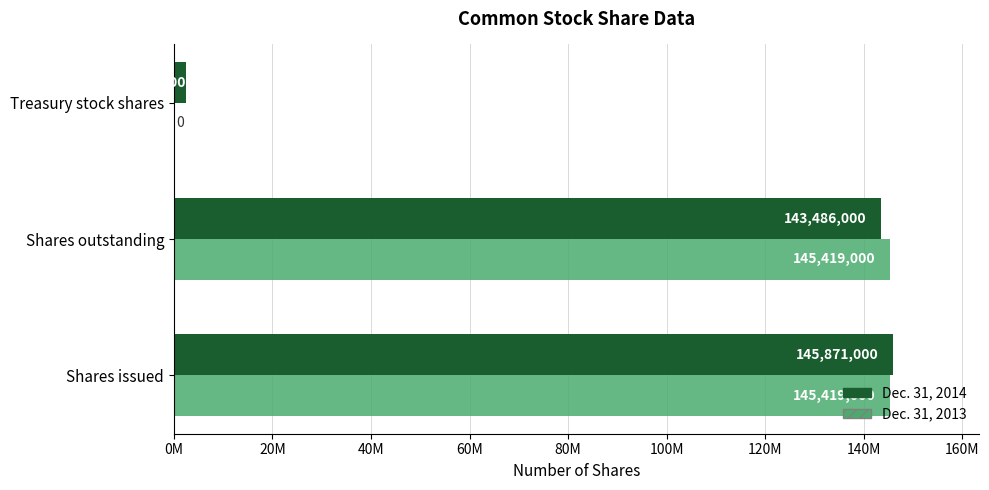

What are all the series names shown in the legend?

Dec. 31, 2014, Dec. 31, 2013